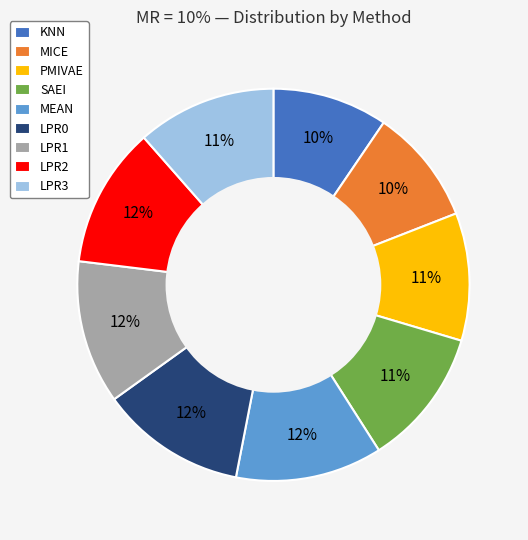

How many segments does this pie chart have?

9